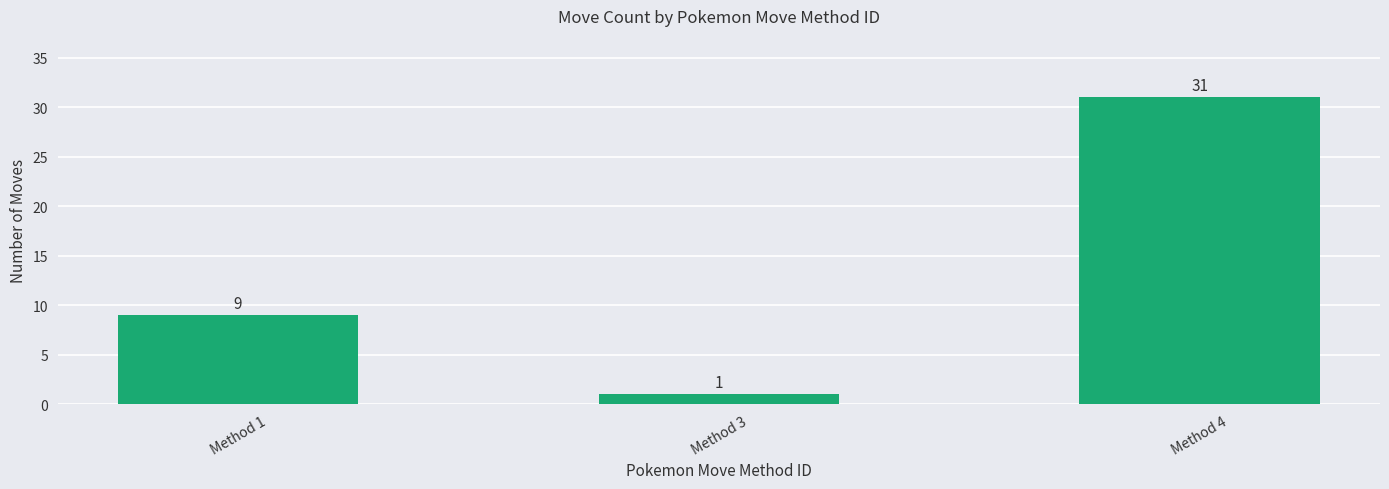

Reading left to right, extract all data points from this chart.

Method 1=9	Method 3=1	Method 4=31